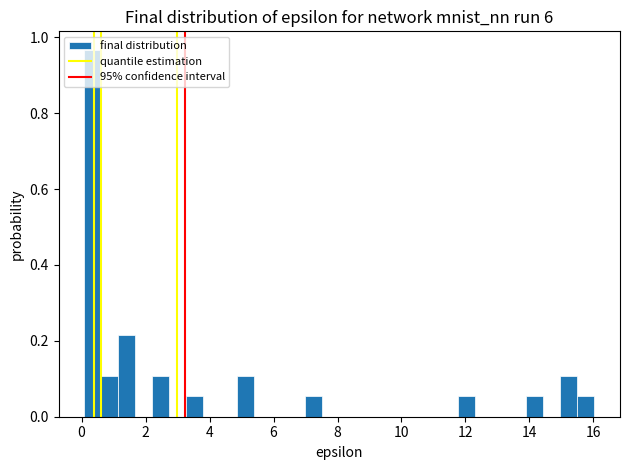

Read against the x-axis, roughly where is the centre of the tallest bar?

0.4